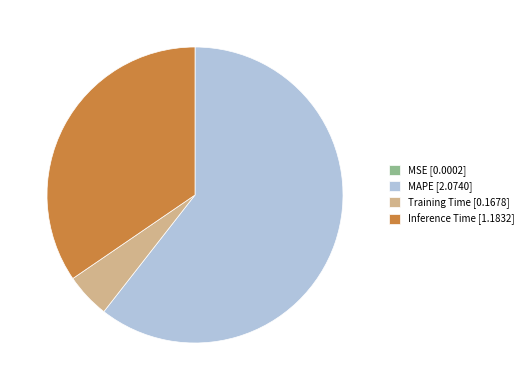

To the nearest percent, what is the average slice percentage?

25%